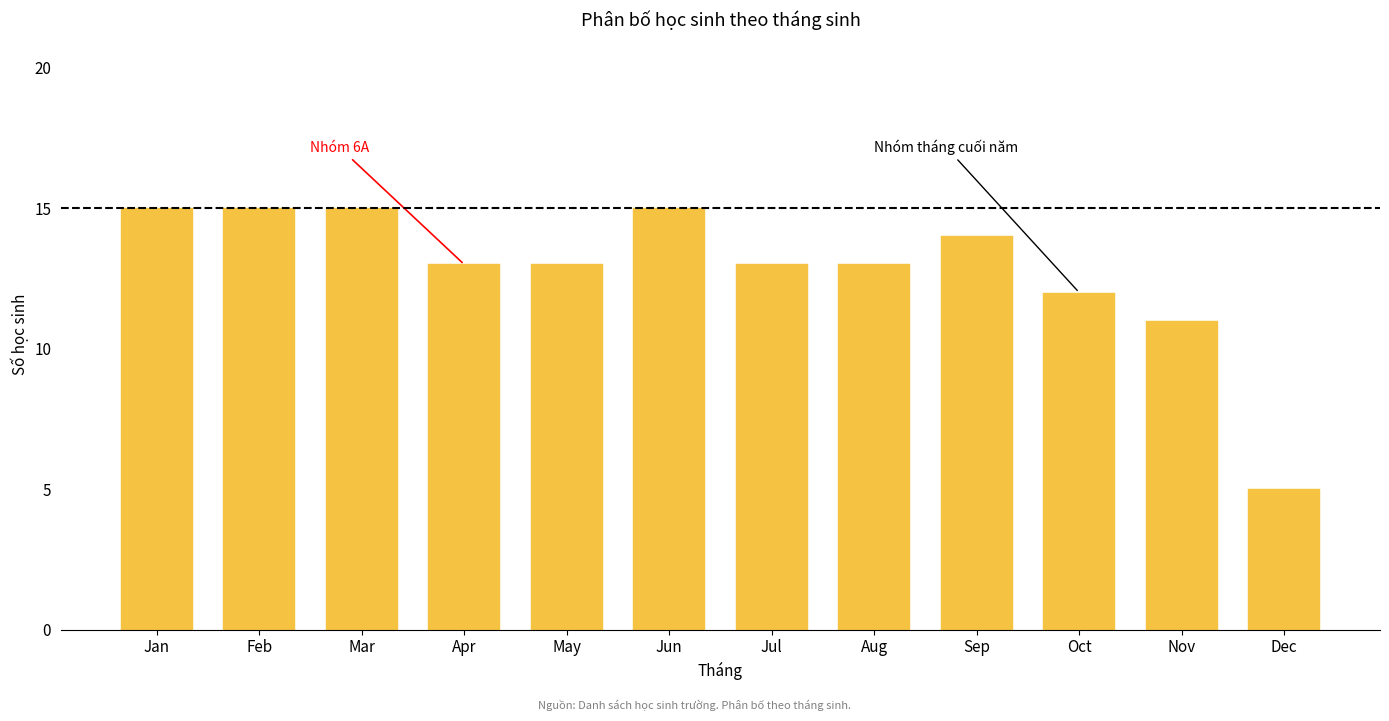

Reading left to right, what are all the values shown in this chart?

15	15	15	13	13	15	13	13	14	12	11	5